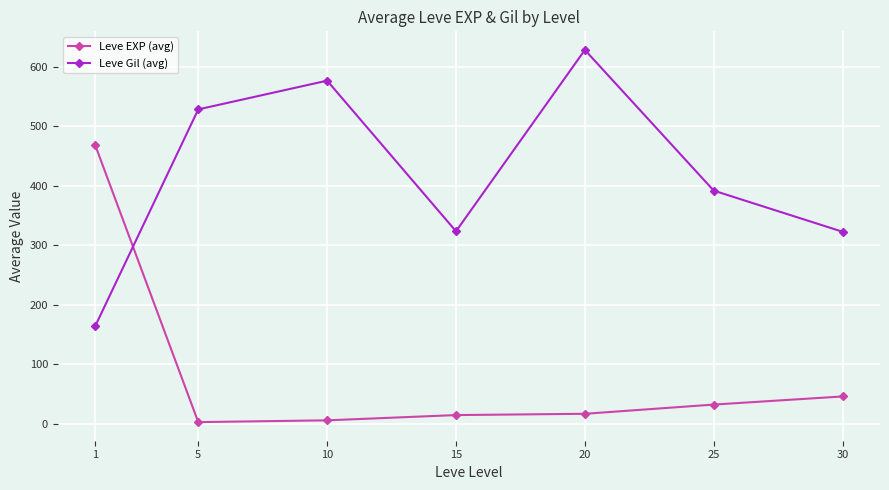

At which category is the sum across all series the highest?

20